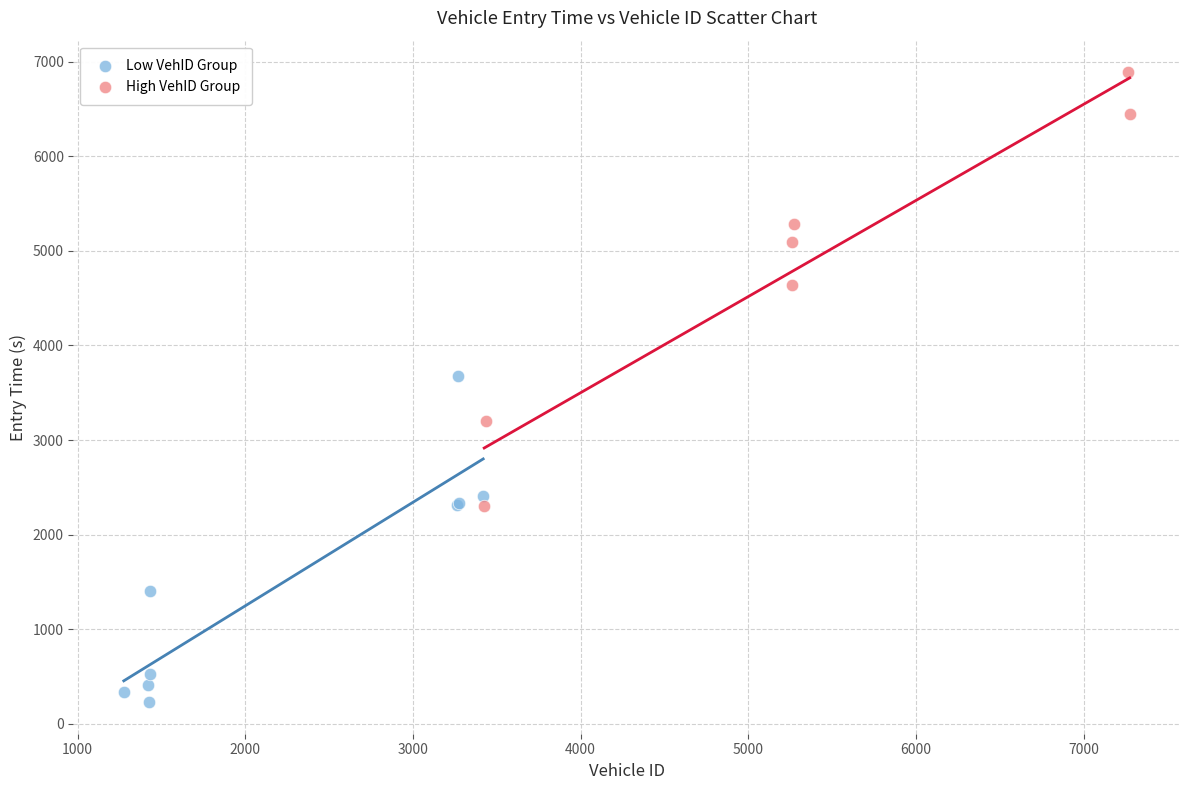

Which series reaches the minimum Y coordinate?

Low VehID Group